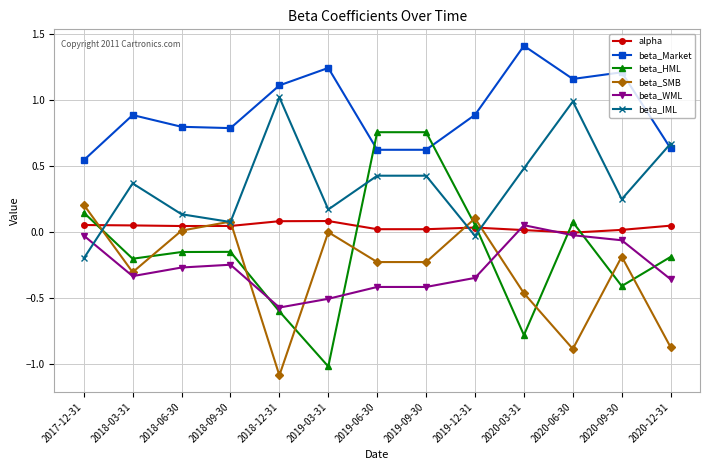

What are all the series names shown in the legend?

alpha, beta_Market, beta_HML, beta_SMB, beta_WML, beta_IML